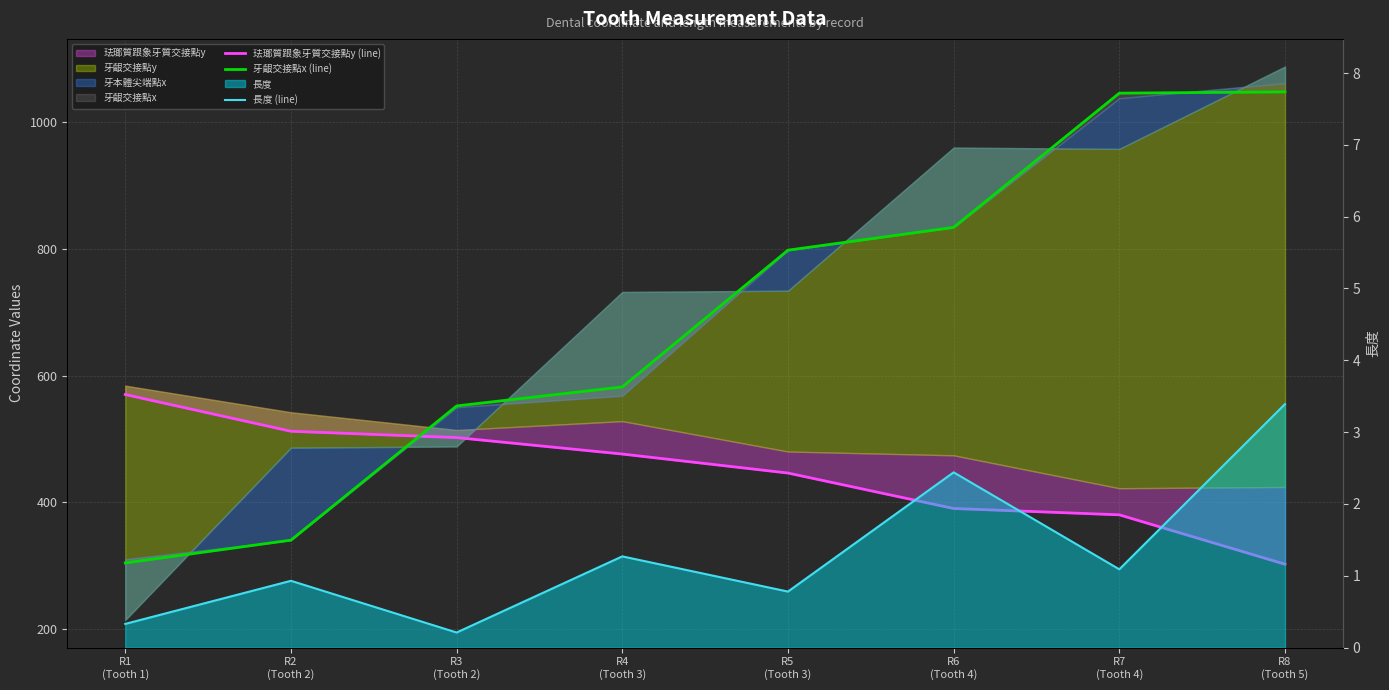

What is the sum of all 長度 (line) values?

10.4